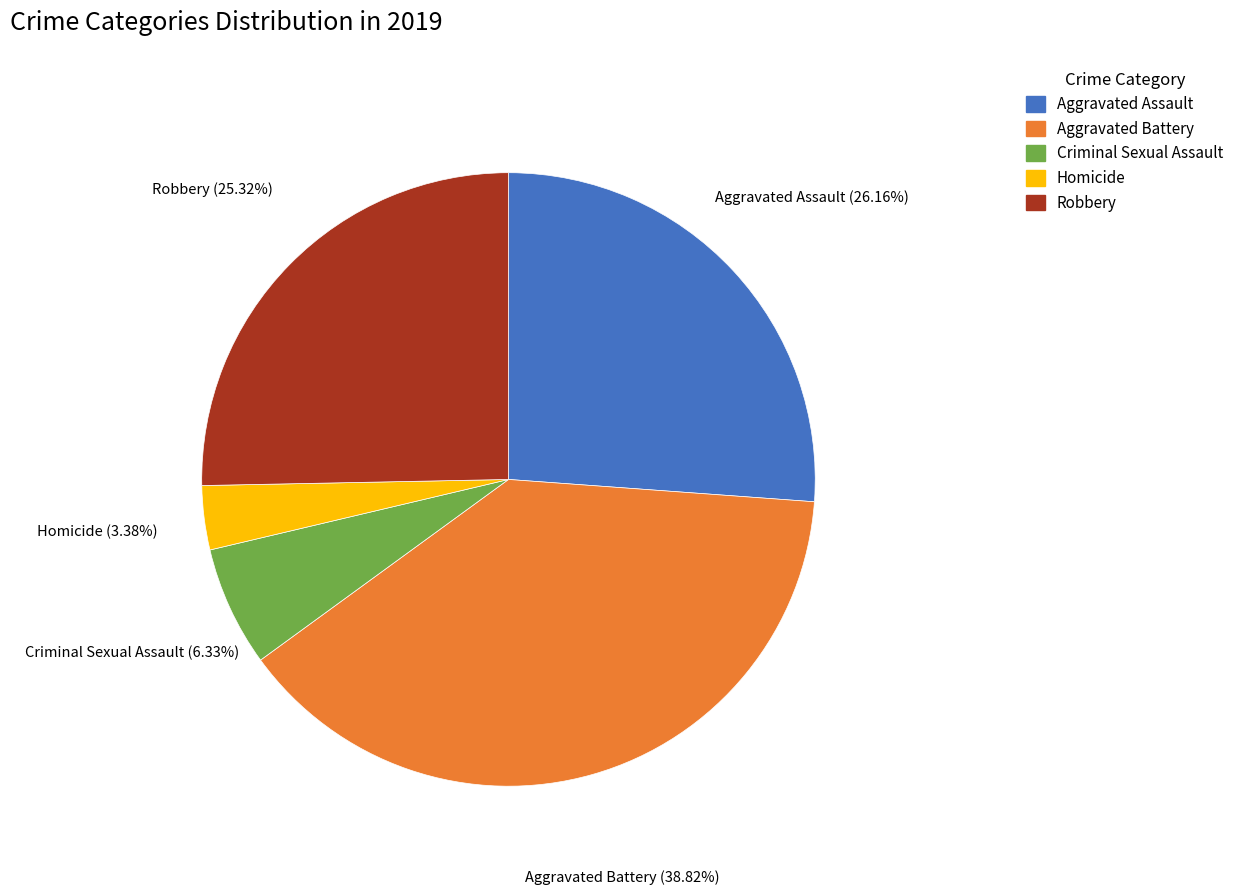

Rank the categories by value from highest to lowest.

Aggravated Battery, Aggravated Assault, Robbery, Criminal Sexual Assault, Homicide